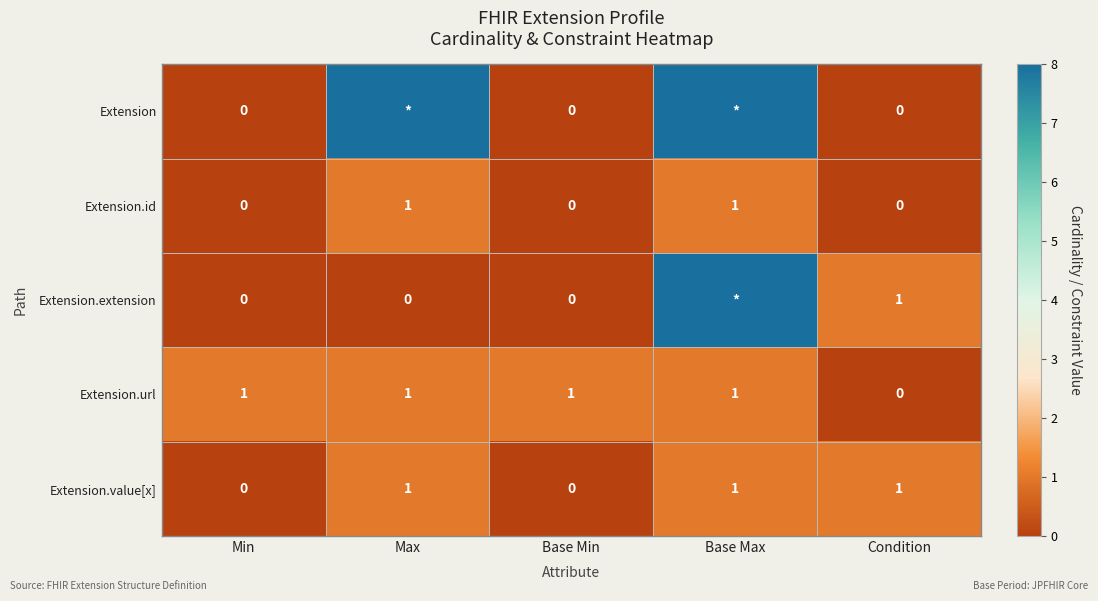

Is the value of Extension.url at Max greater than the value of Extension at Min?

Yes